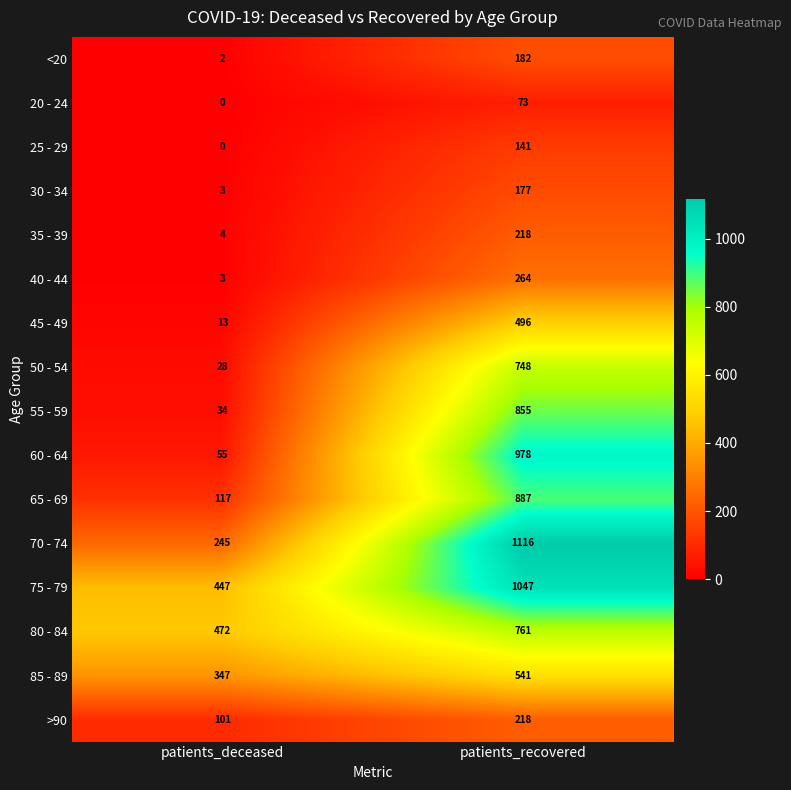

The value of 40 - 44 at patients_deceased is 3. True or false?

True